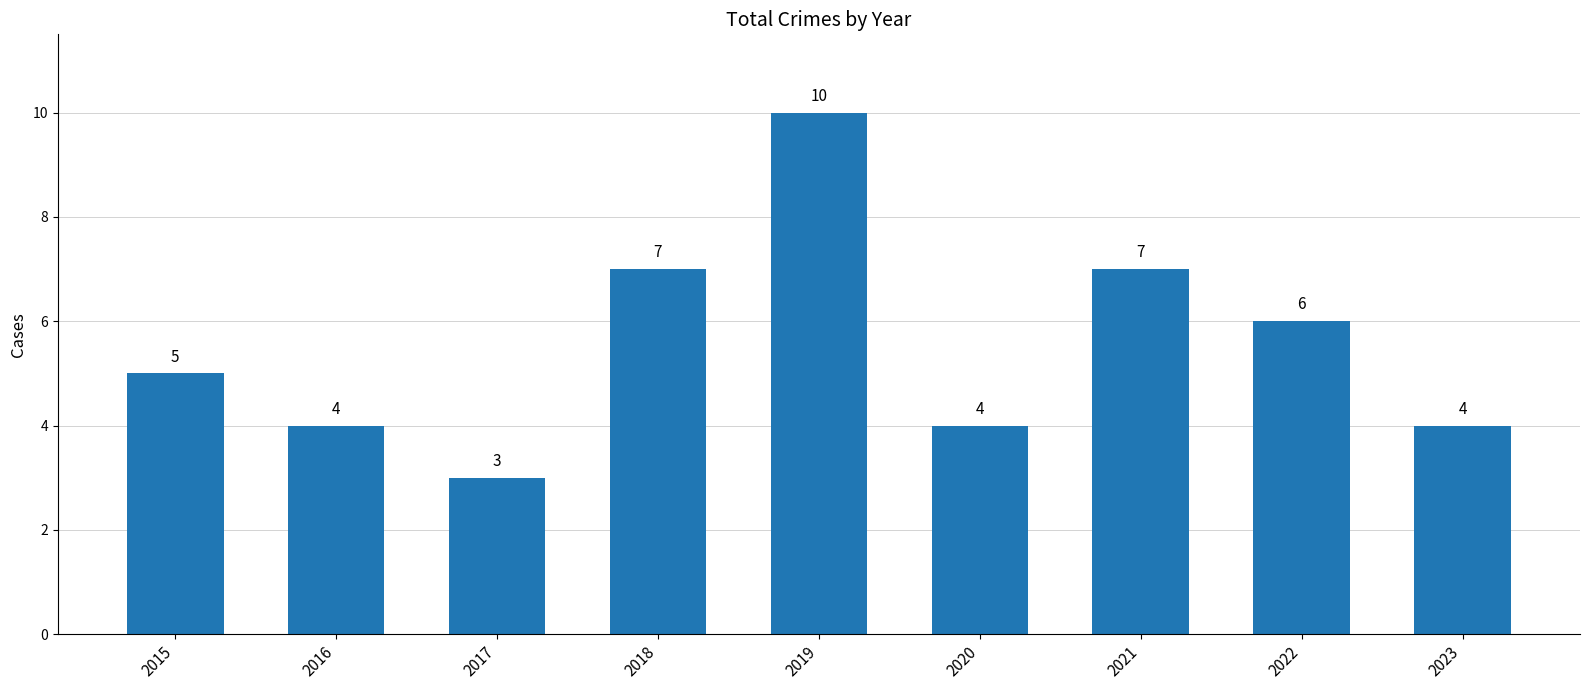

The chart shows a value of 1 at 2022. True or false?

False